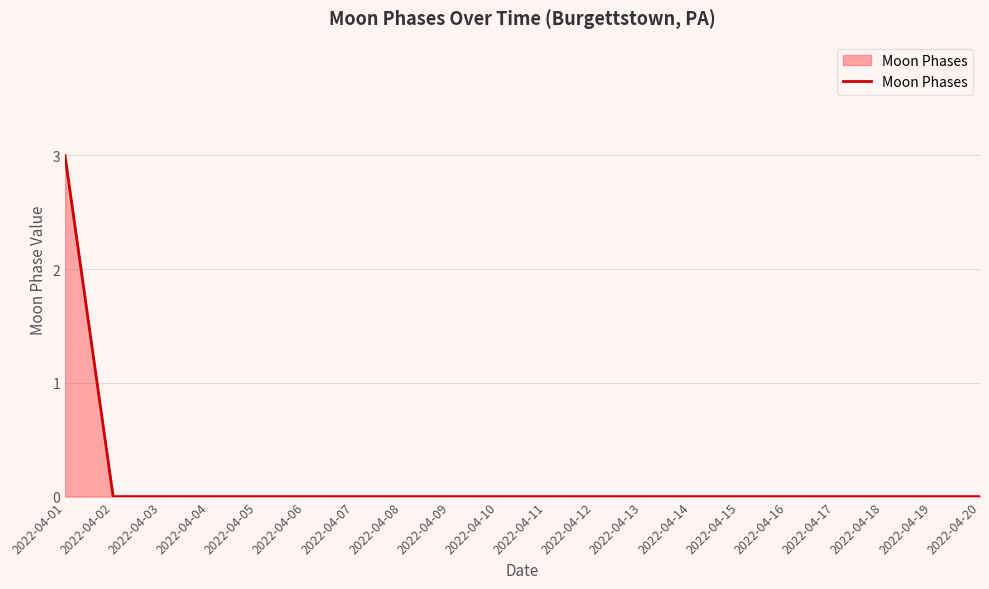

The value at 2022-04-11 is 1. True or false?

False